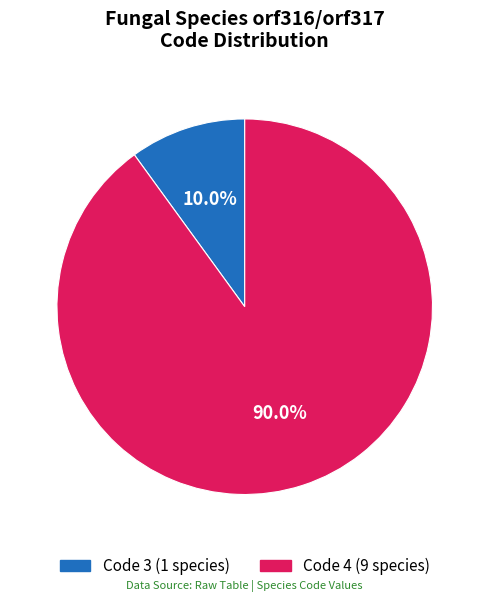

Is there any slice that represents more than half of the pie?

Yes